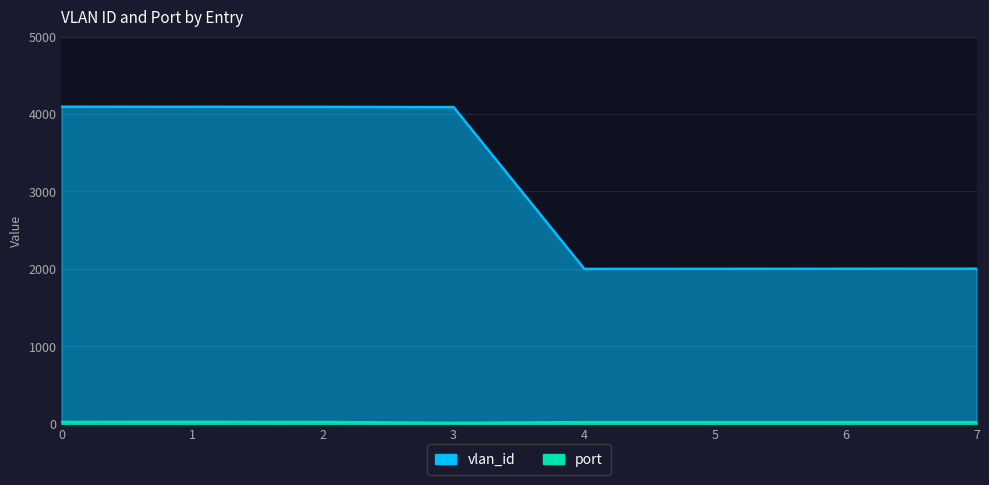

True or false: vlan_id and port cross at least once.

False